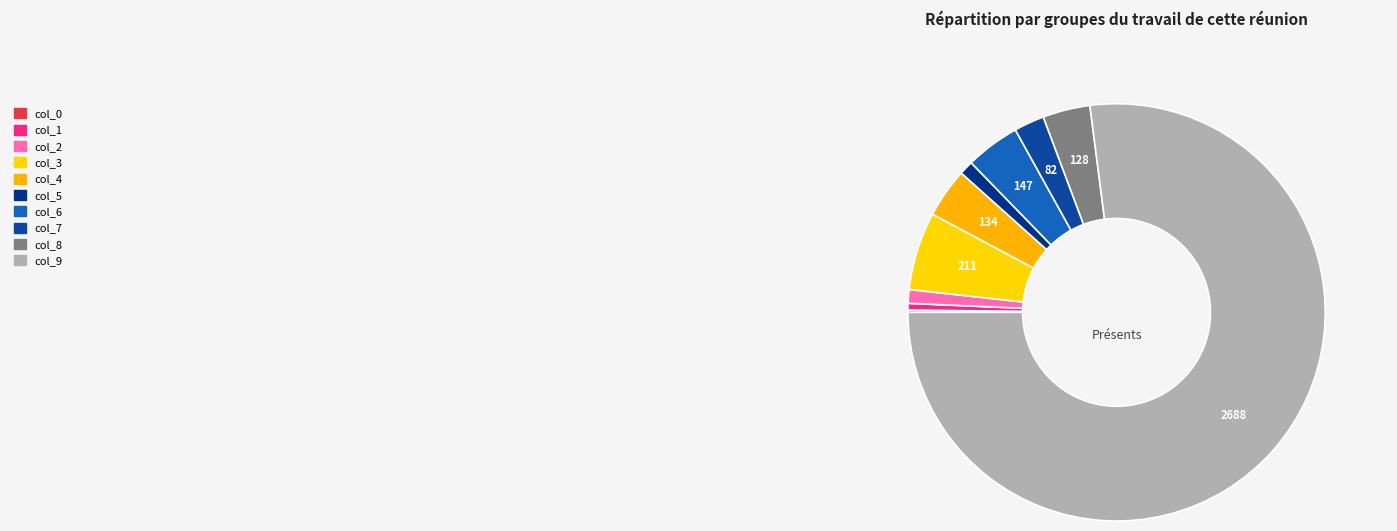

To the nearest percent, what portion does col_5 represent?

1%